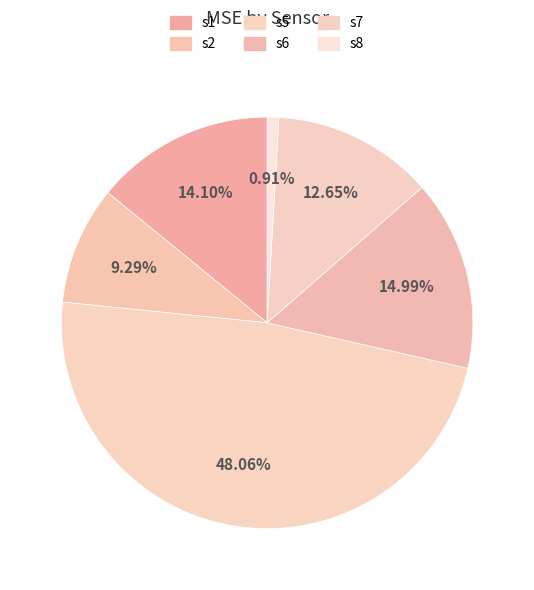

Which has a higher value, s7 or s6?

s6